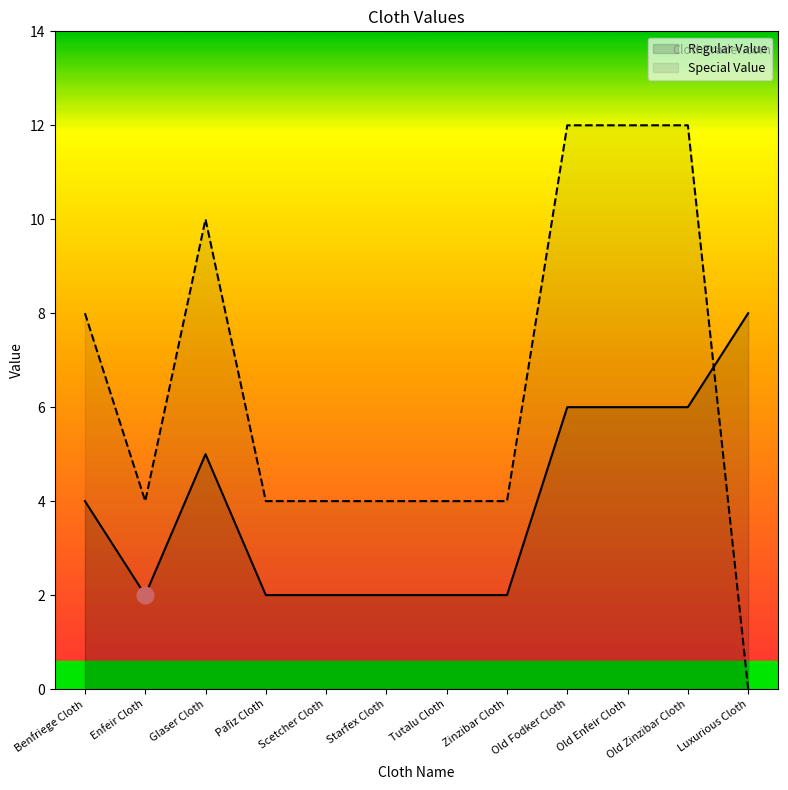

Which has a higher value, Scetcher Cloth or Enfeir Cloth?

Scetcher Cloth